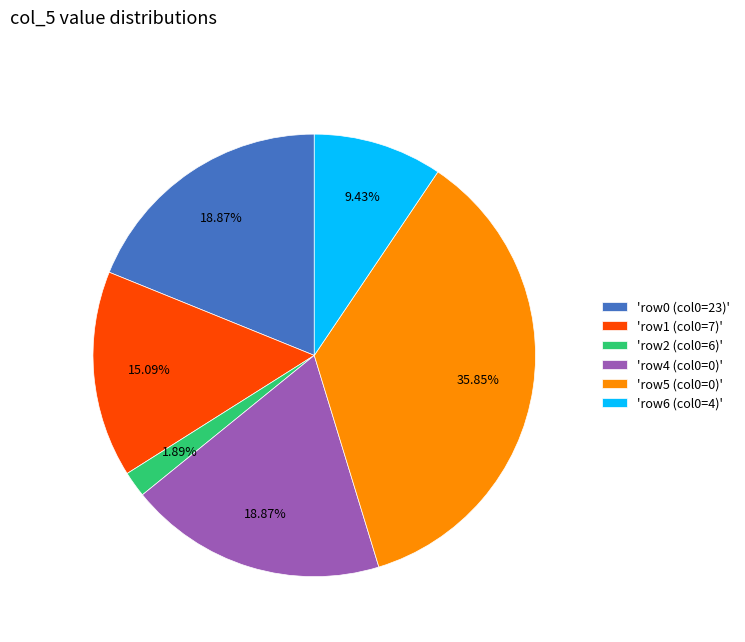

Is the sum of 'row0 (col0=23)' and 'row1 (col0=7)' greater than half?

No